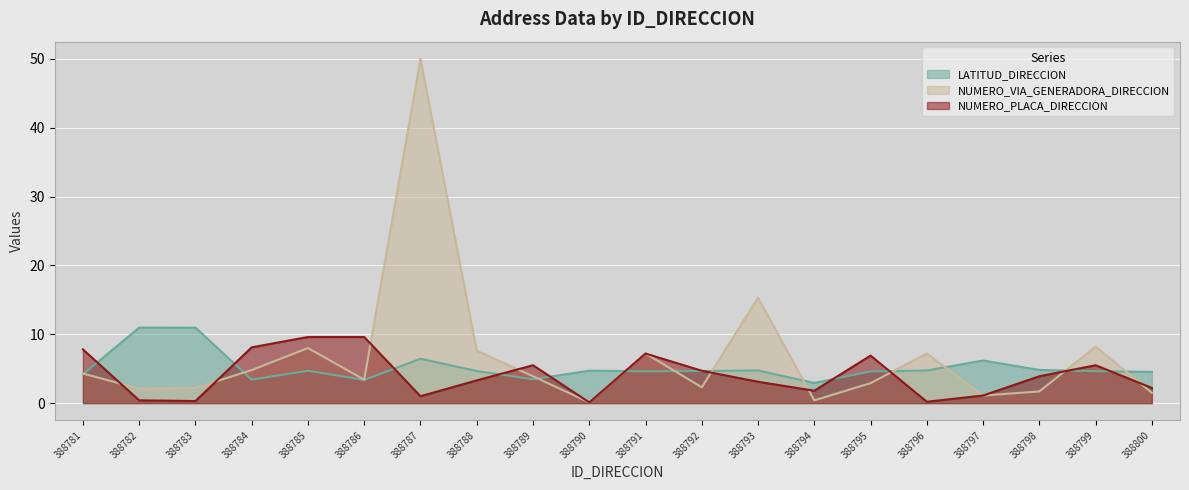

In LATITUD_DIRECCION, how many points are higher than both neighbors (excluding endpoints)?

6